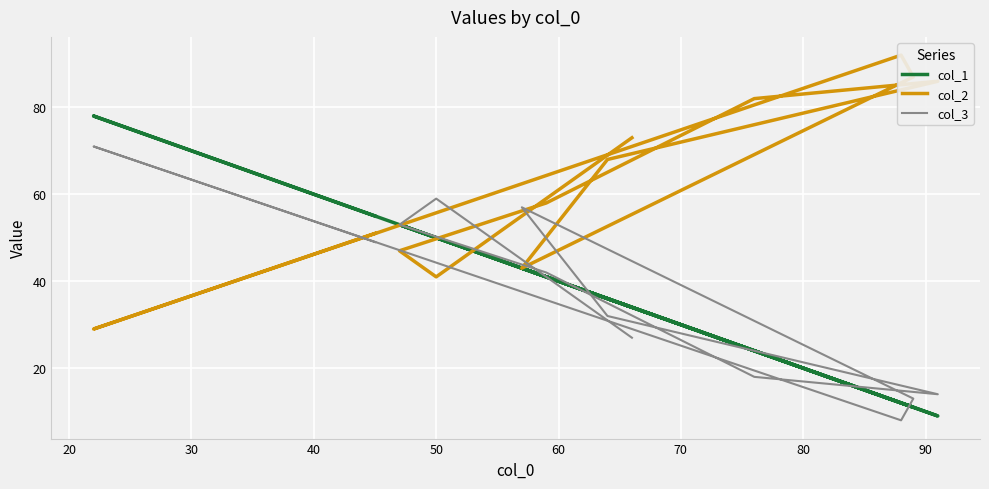

List the series in order of their peak value, lowest first.

col_3, col_1, col_2